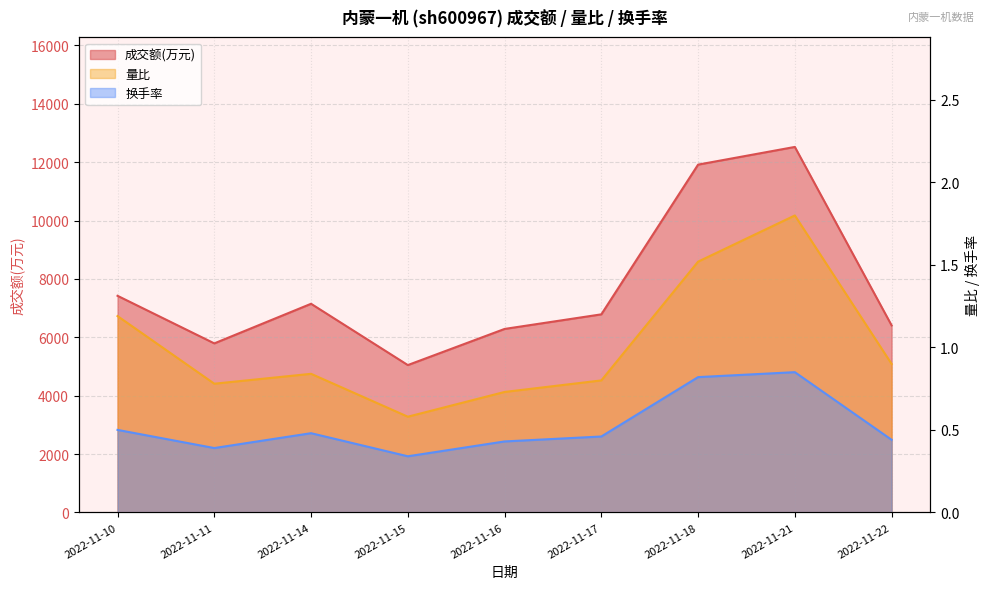

What is the difference between the highest and lowest values at 2022-11-22?

6405.6